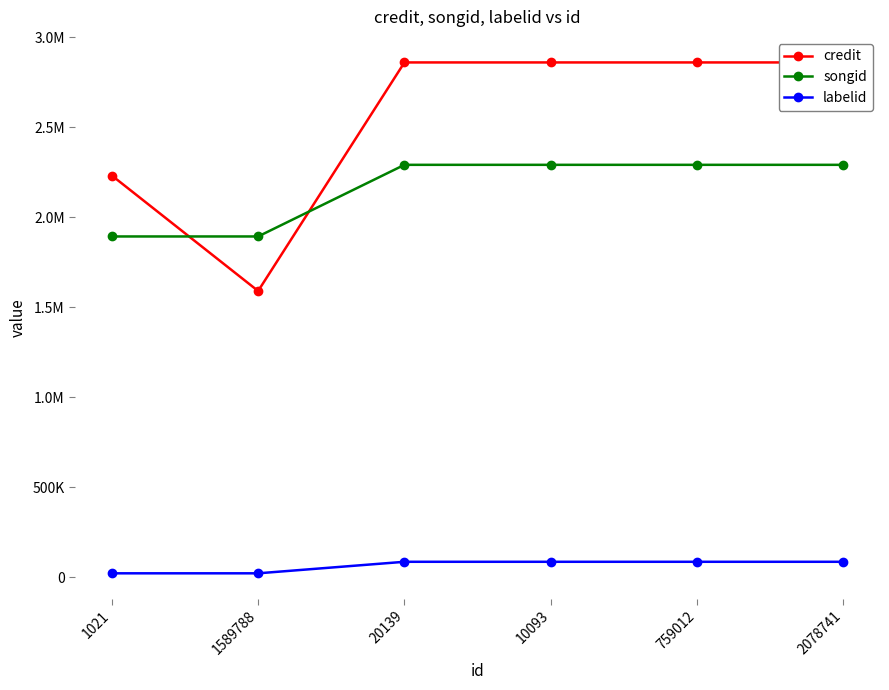

How many intersections are there between songid and credit?

2